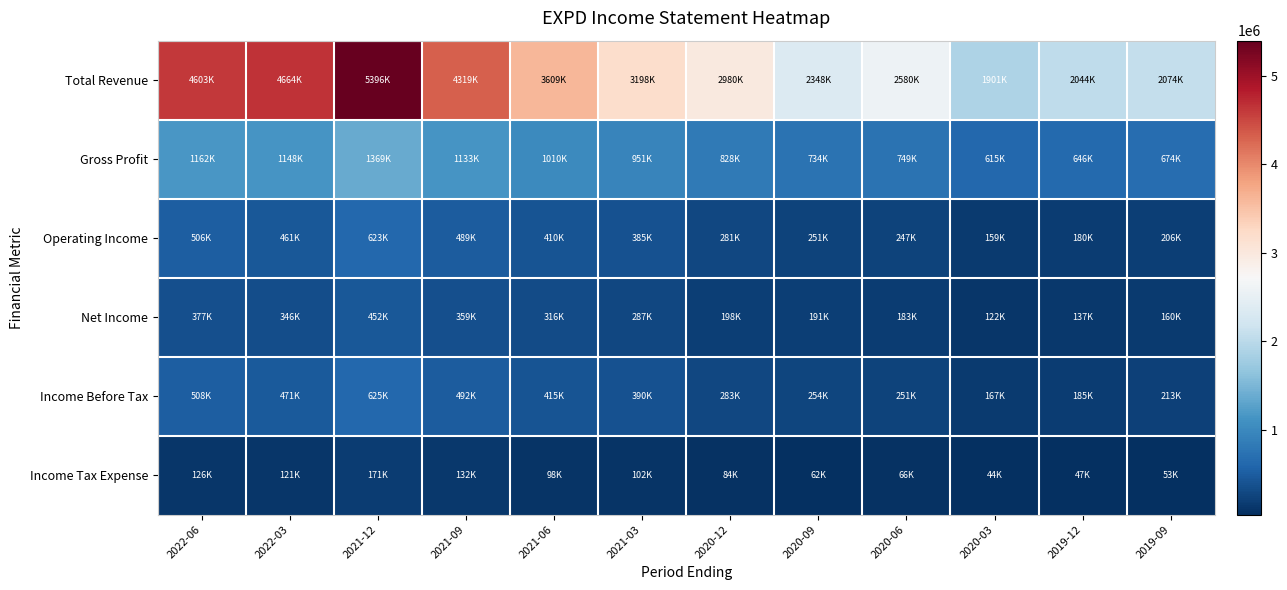

How many categories are shown in the chart?

12